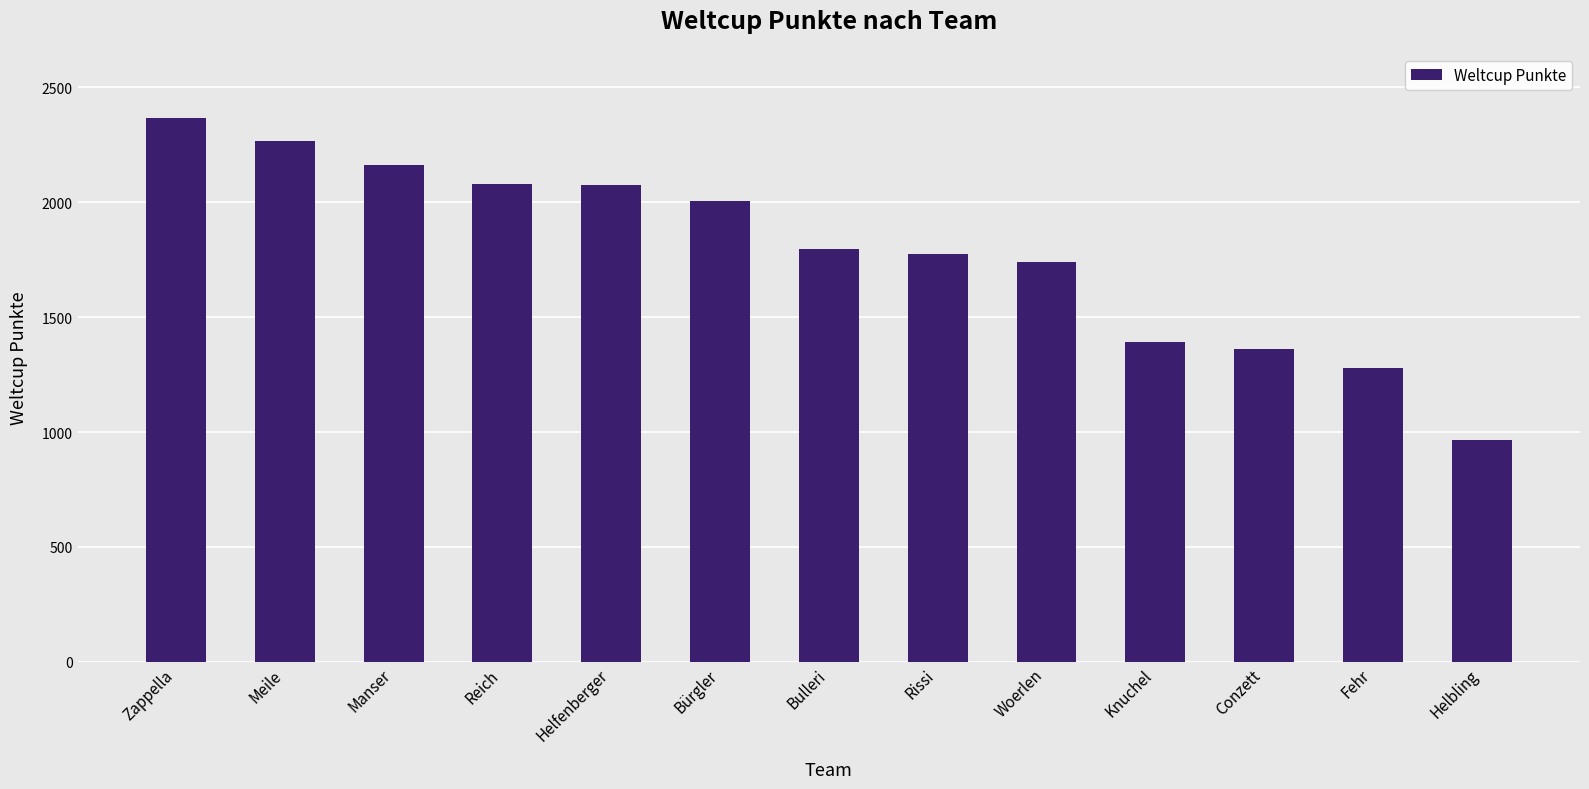

Does the chart contain stacked bars?

No